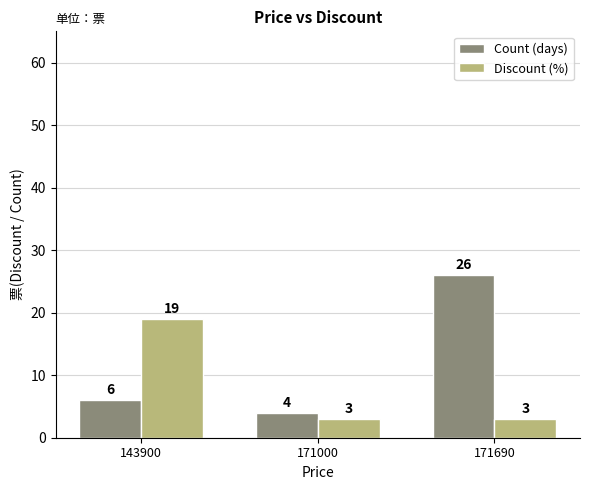

Does the chart contain any negative values?

No